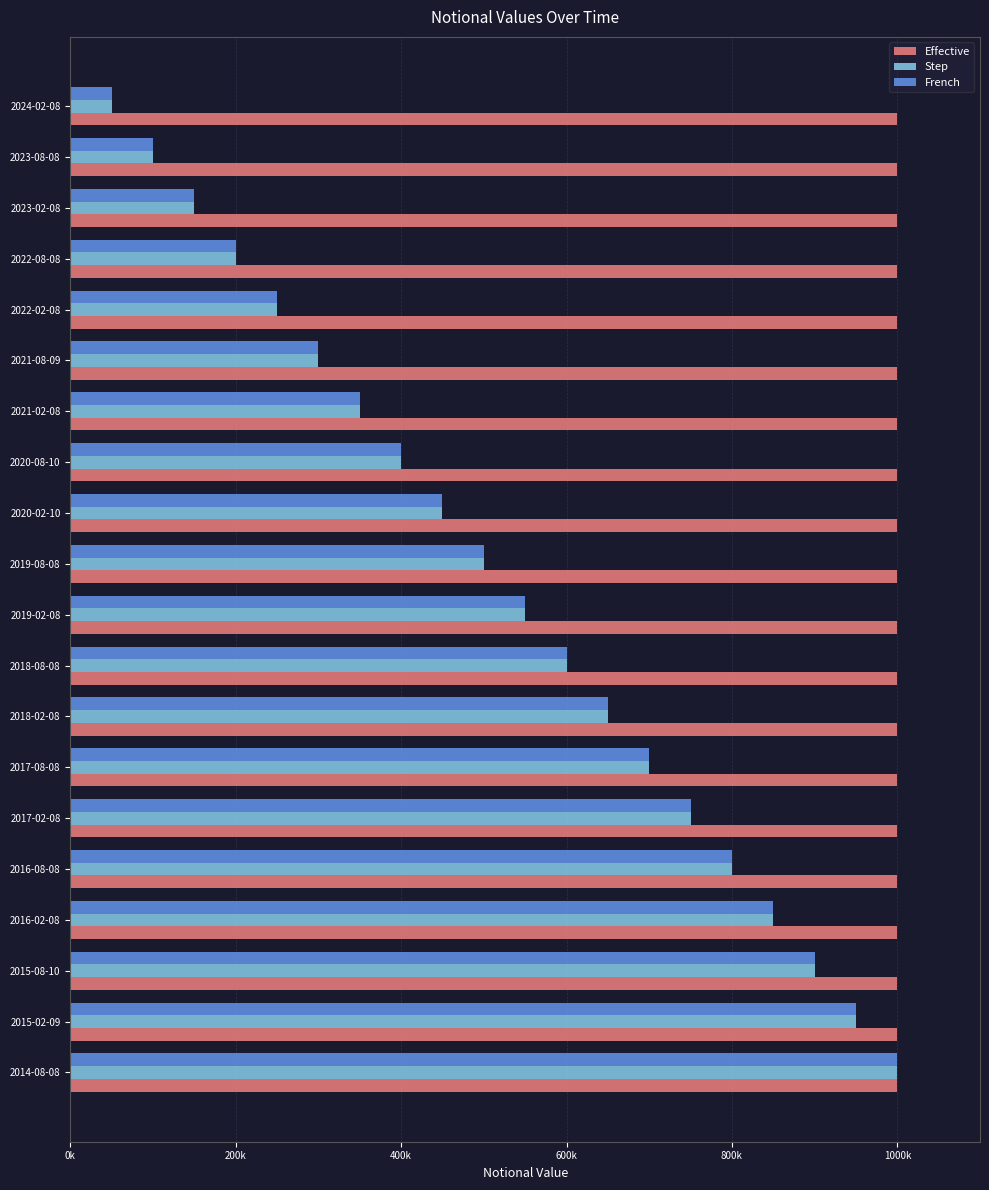

What are all the series names shown in the legend?

Effective, Step, French